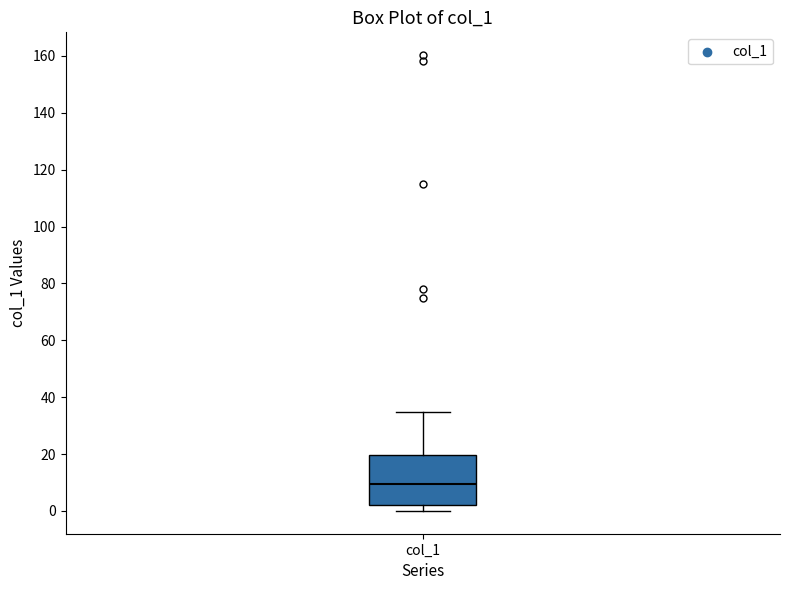

Read this box plot against the y-axis: the position of the median line, the range covered by the box, and the ends of both whiskers. The values are not printed on the chart, so give them approximately, as read against the axis.

median 10, box 2 to 20, whiskers 0 to 34